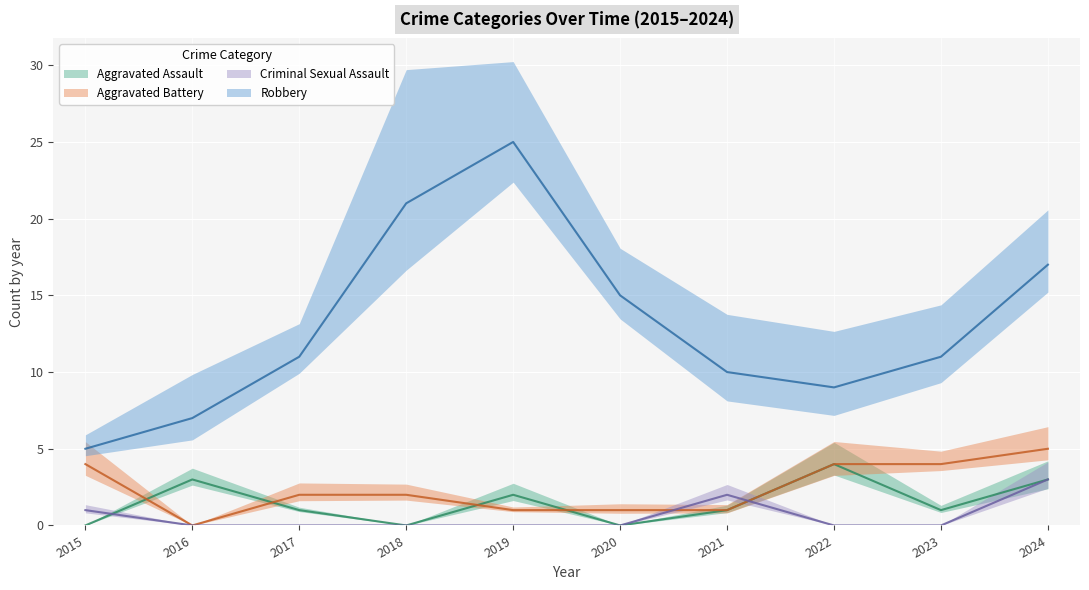

Reading right to left, list all the values displayed in this chart.

Aggravated Assault: 3	1	4	1	0	2	0	1	3	0
Aggravated Battery: 5	4	4	1	1	1	2	2	0	4
Criminal Sexual Assault: 3	0	0	2	0	0	0	0	0	1
Robbery: 17	11	9	10	15	25	21	11	7	5